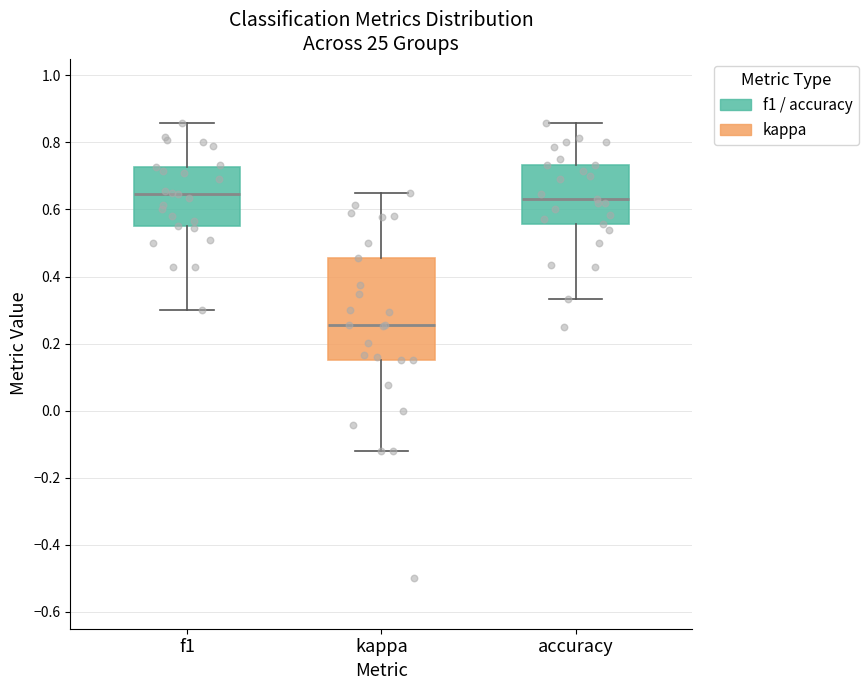

Where does the upper whisker of the box for accuracy end on the y-axis? The values are not printed on the chart, so give them approximately, as read against the axis.

0.86